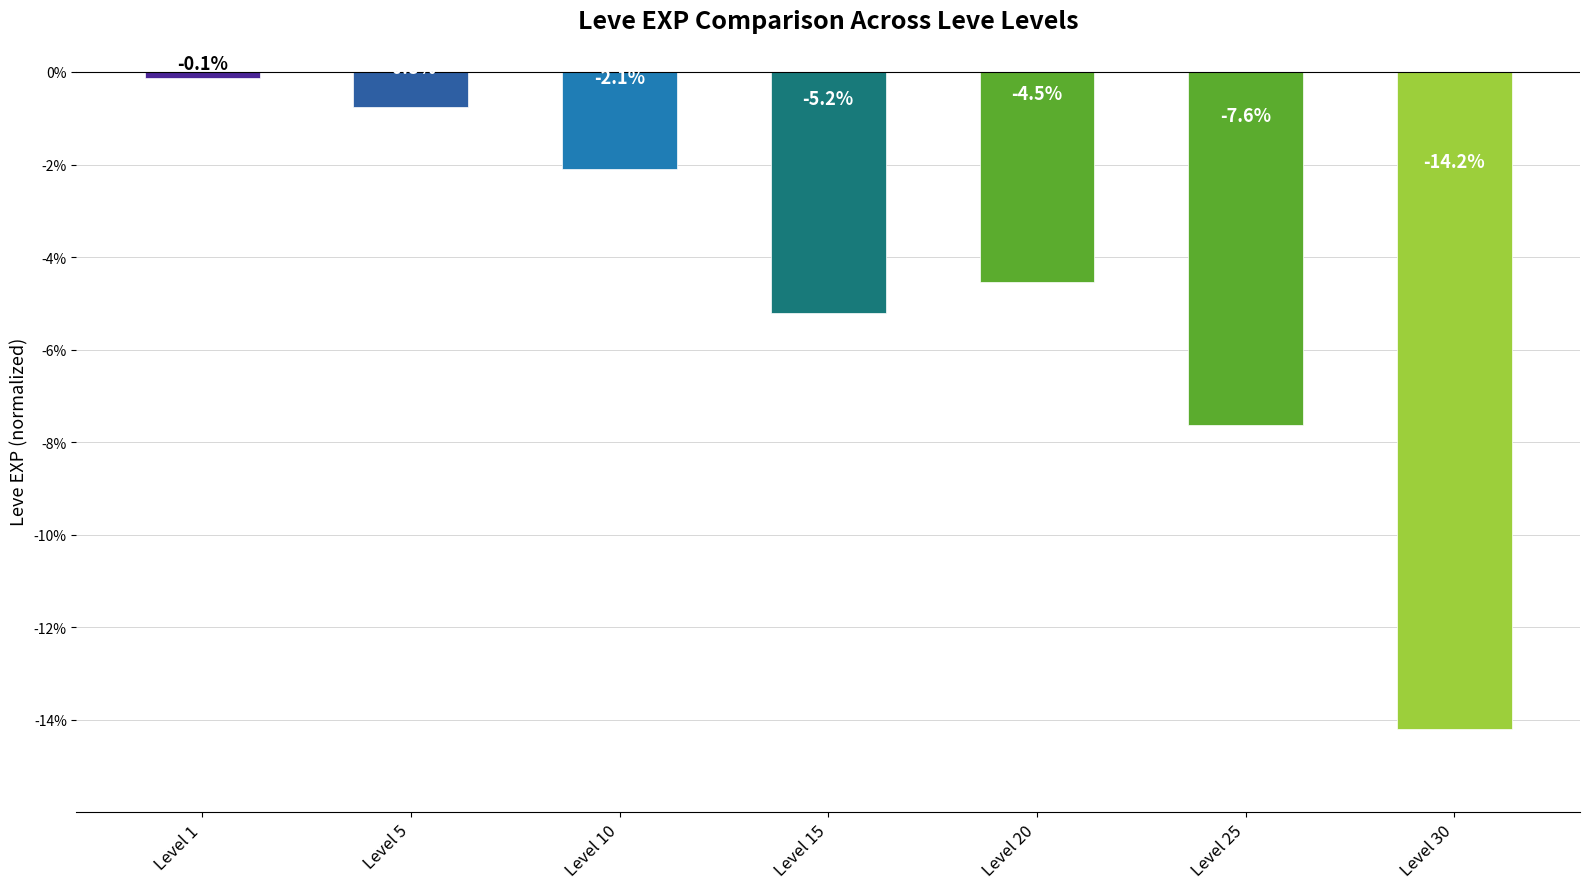

List the labels in order of value, smallest first.

Level 30, Level 25, Level 15, Level 20, Level 10, Level 5, Level 1